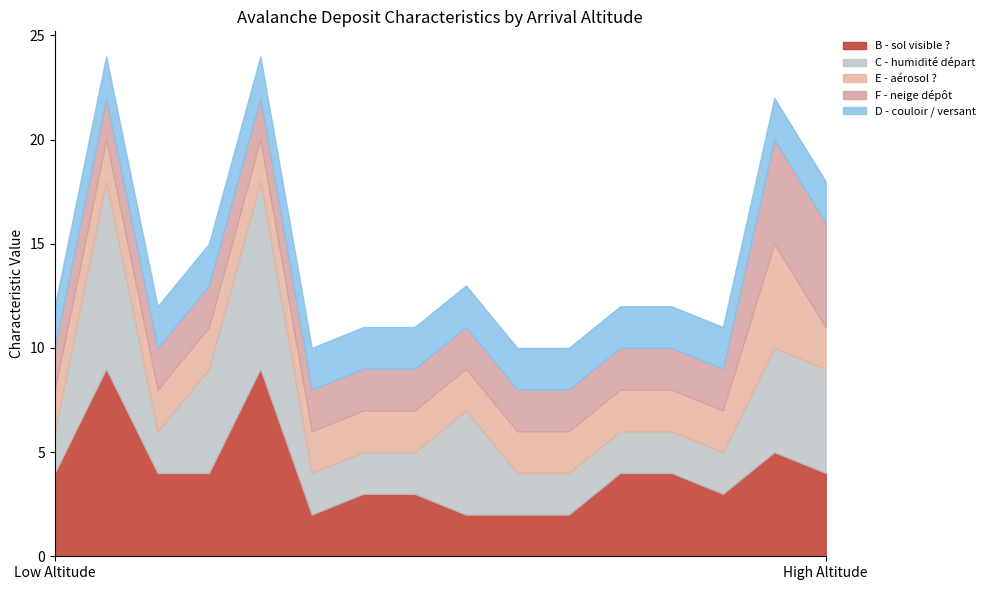

What is the average value of the F - neige dépôt series?

2